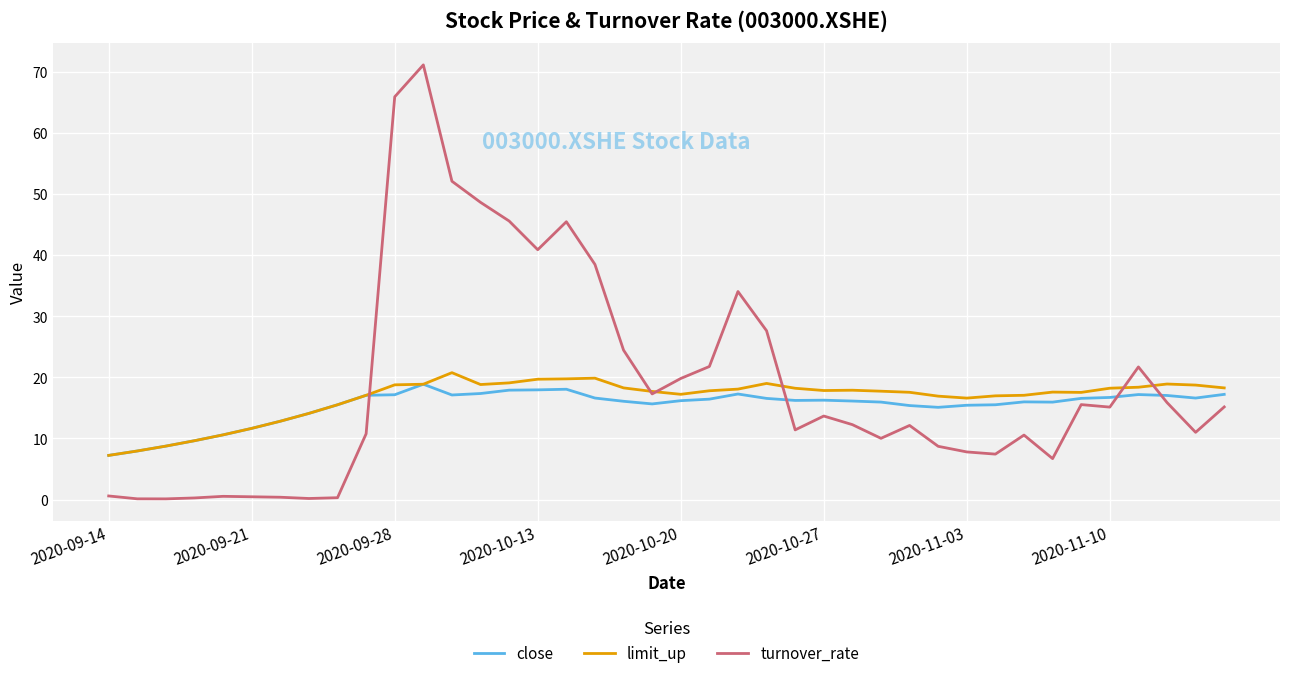

What is the difference between the second highest and second lowest values in the limit_up series?

11.9